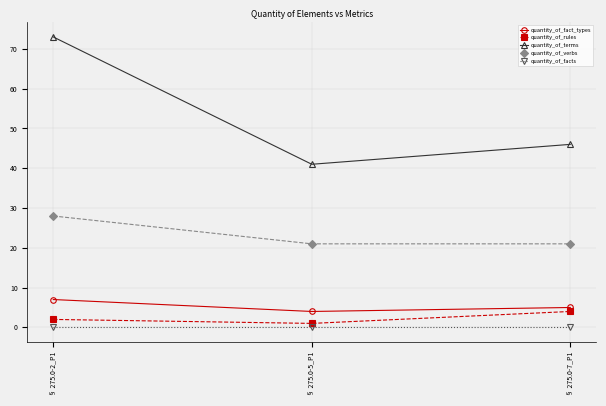

What is the label of the 2nd point from the right?

§ 275.0-5_P1